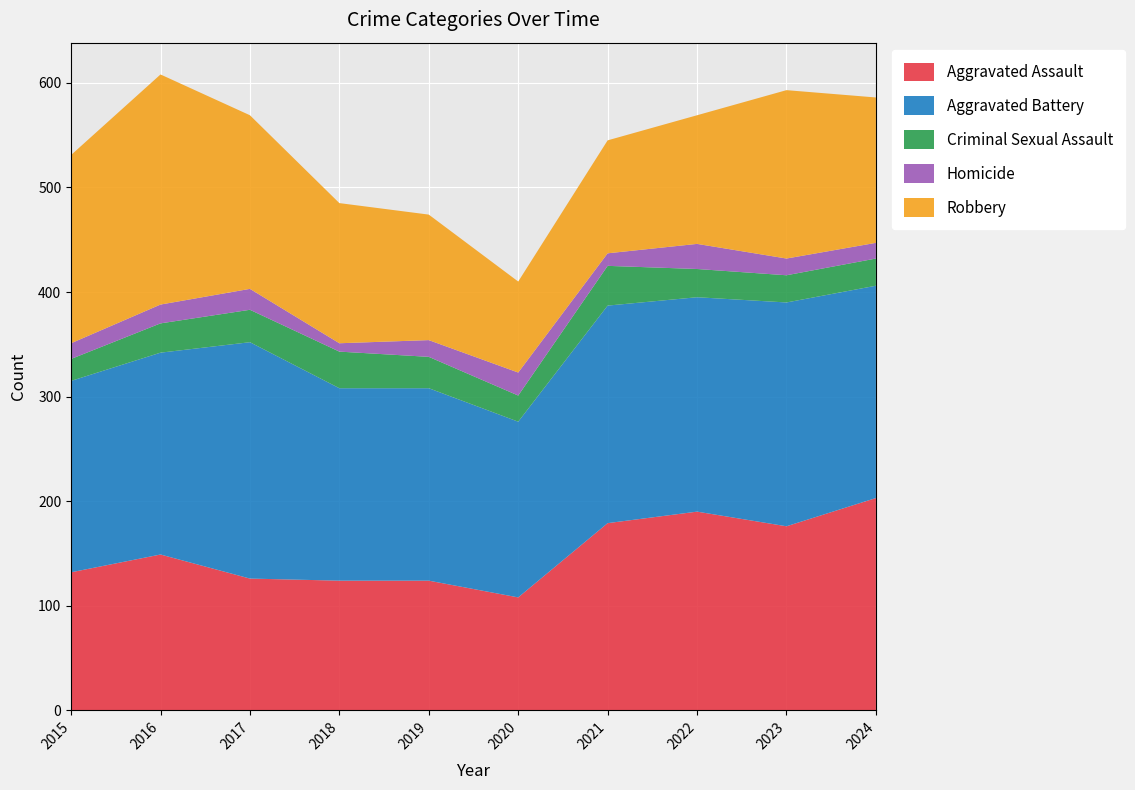

Reading left to right, extract all data points from this chart.

Aggravated Assault: 132	149	126	124	124	108	179	190	176	203
Aggravated Battery: 183	193	226	184	184	168	208	205	214	203
Criminal Sexual Assault: 21	28	31	35	30	25	38	27	26	26
Homicide: 15	18	20	8	16	22	12	24	16	15
Robbery: 180	220	166	134	120	87	108	123	161	139